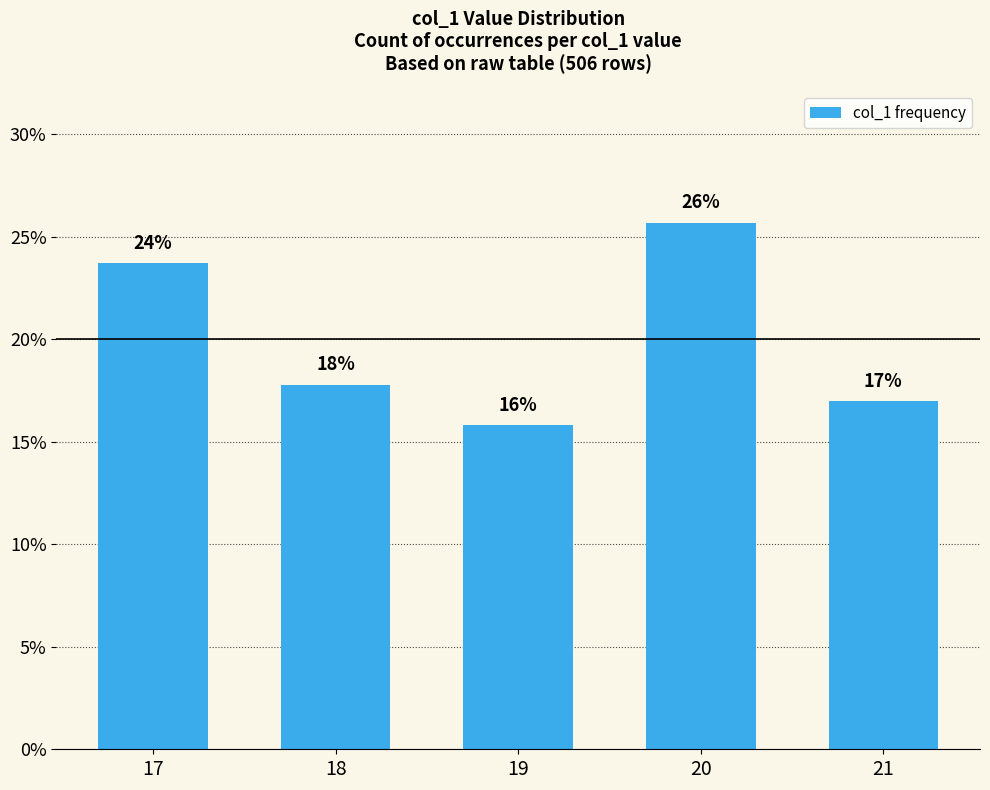

Rank the categories by value from lowest to highest.

19, 21, 18, 17, 20